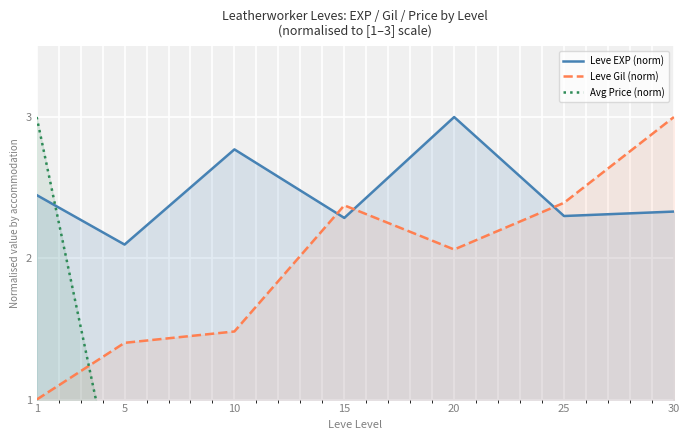

Between which two adjacent categories do Avg Price (norm) and Leve EXP (norm) first intersect?

1 and 5